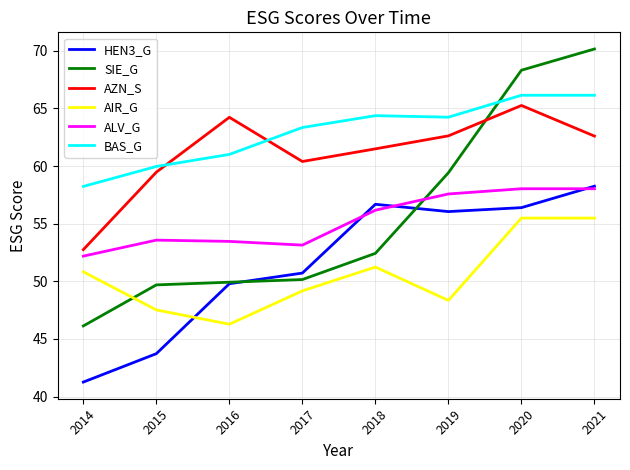

How many lines are shown in the chart?

6